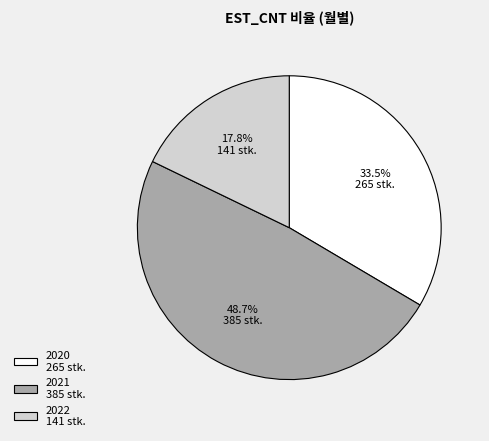

Count the number of slices in the pie.

3